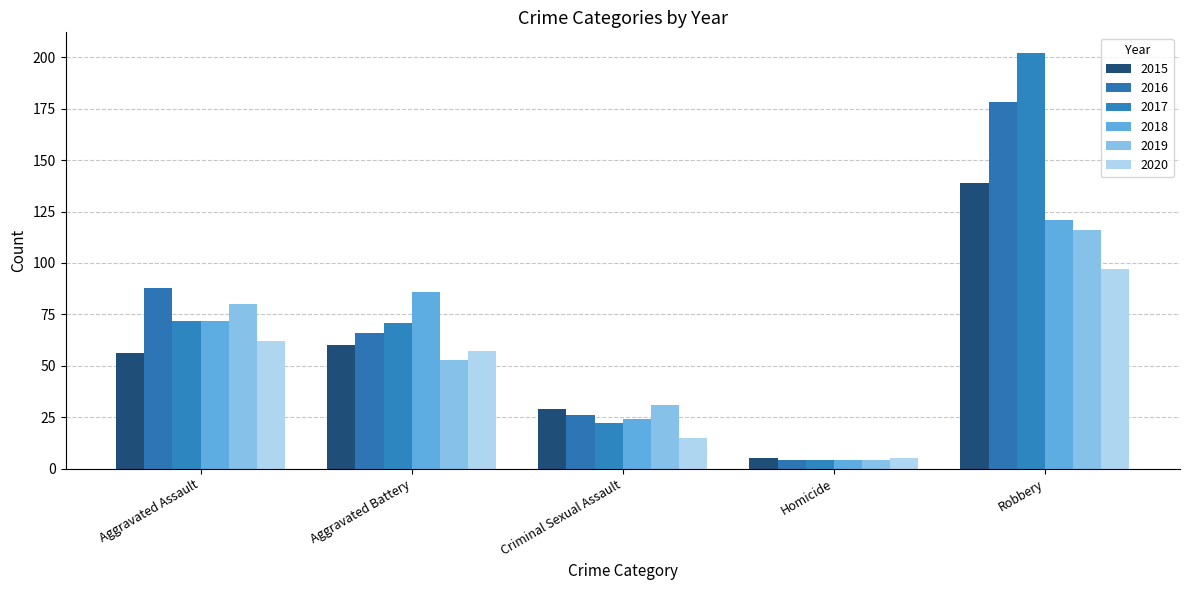

Which series changed the most between Criminal Sexual Assault and Homicide?

2019